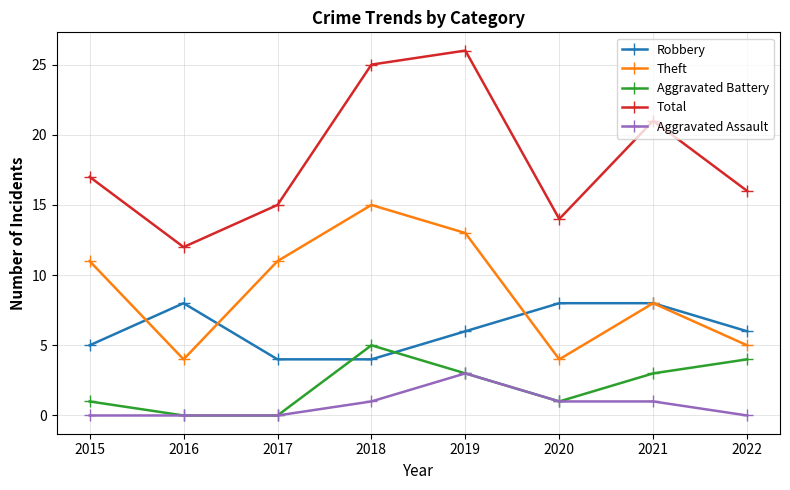

Is the value of Total at 2021 greater than the value of Aggravated Assault at 2019?

Yes